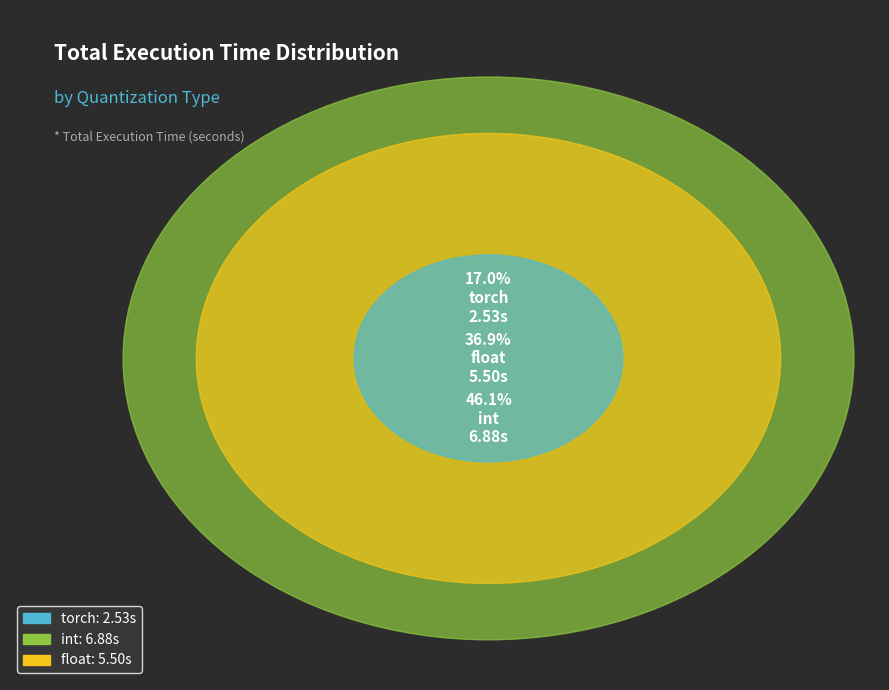

Rank the categories by value from lowest to highest.

torch, float, int